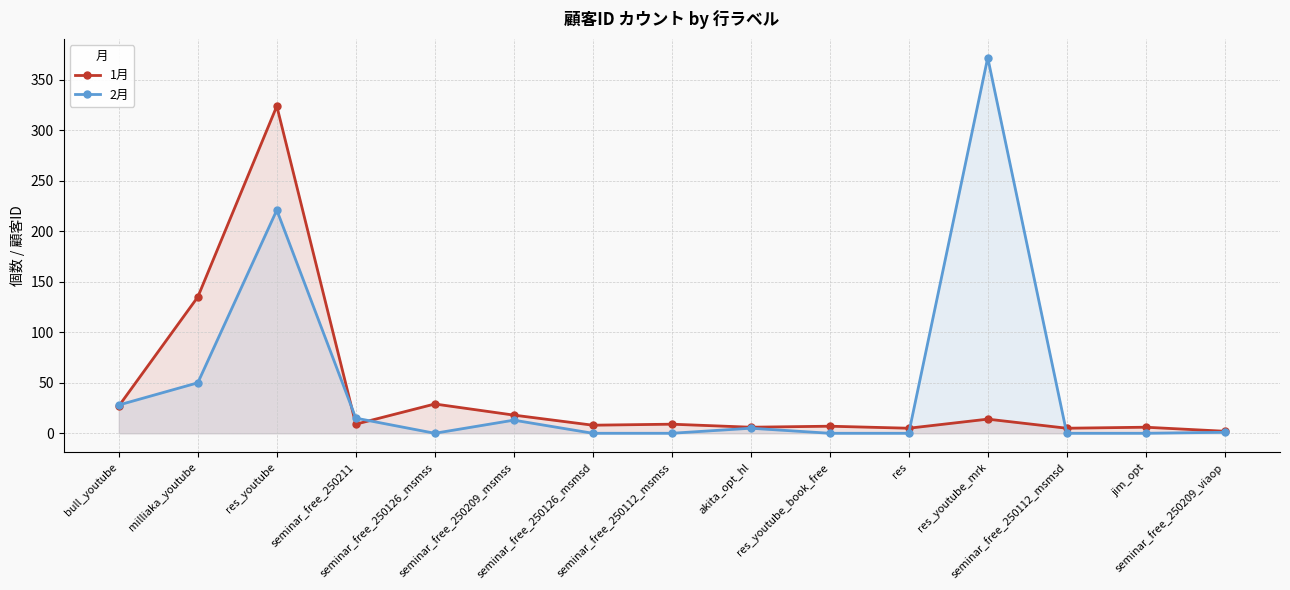

List the labels in order of 1月 value, largest first.

res_youtube, milliaka_youtube, seminar_free_250126_msmss, bull_youtube, seminar_free_250209_msmss, res_youtube_mrk, seminar_free_250211, seminar_free_250112_msmss, seminar_free_250126_msmsd, res_youtube_book_free, akita_opt_hl, jim_opt, res, seminar_free_250112_msmsd, seminar_free_250209_viaop